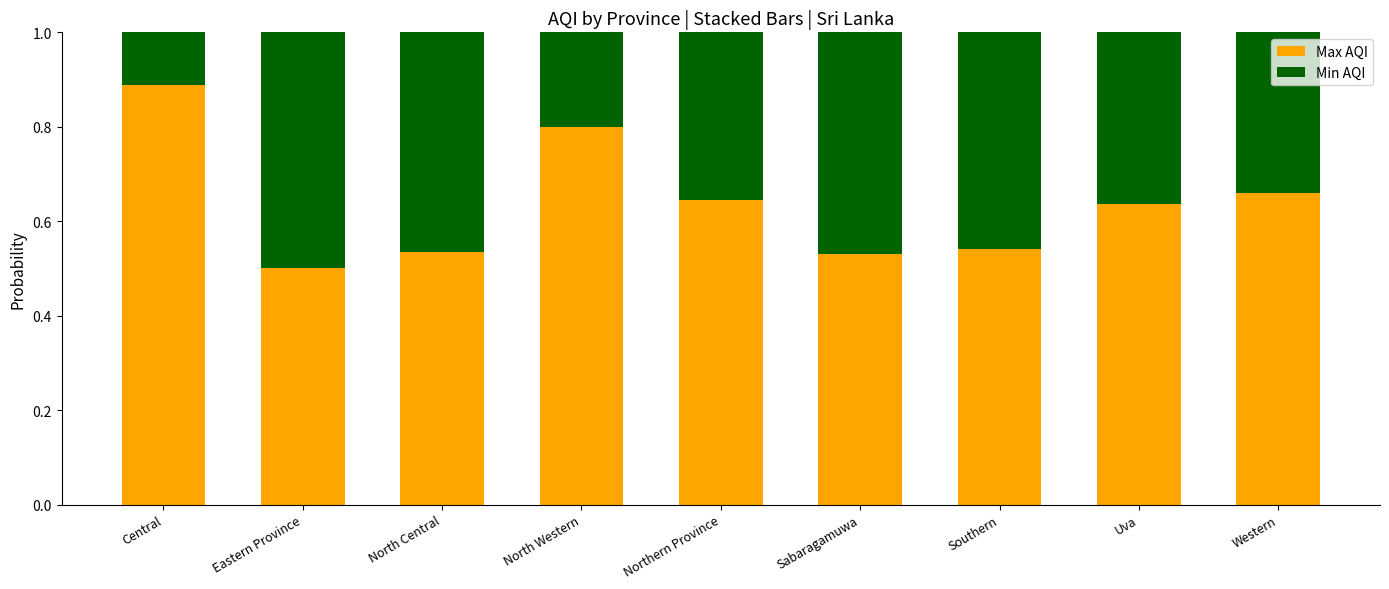

Where is Max AQI nearest to the value 0?

Eastern Province